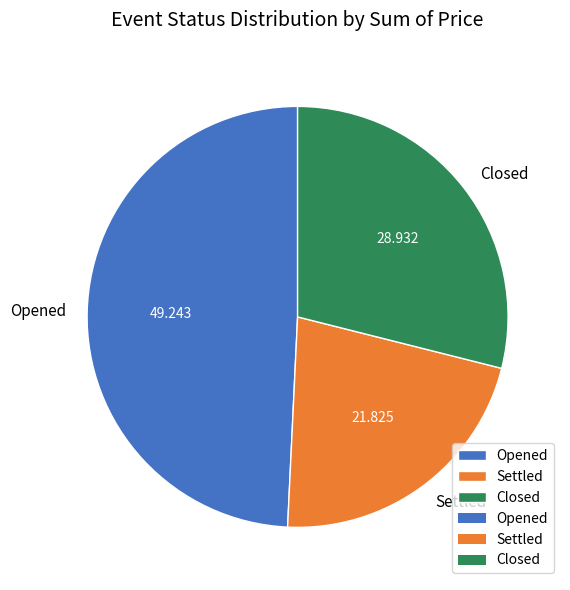

Is Opened the majority of the pie?

No